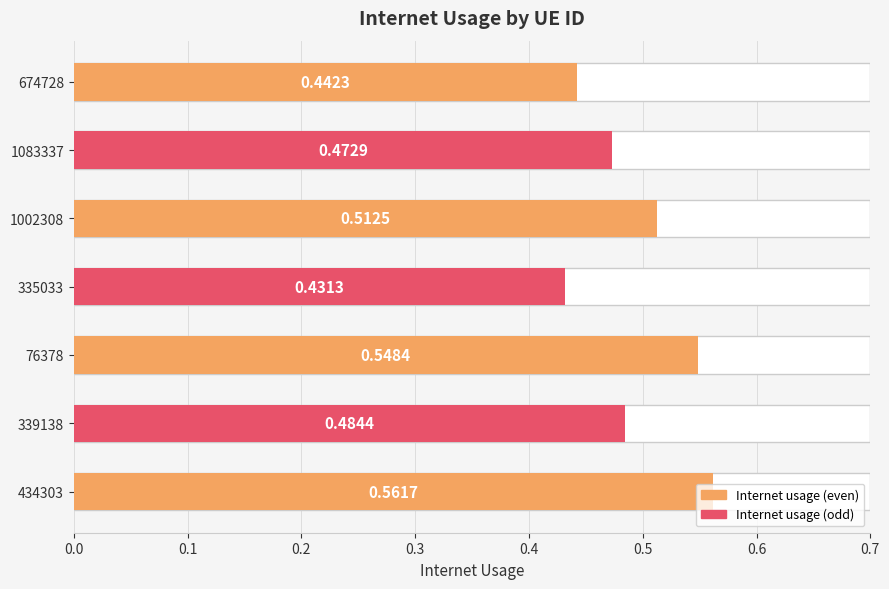

Between 335033 and 674728, which is larger?

674728